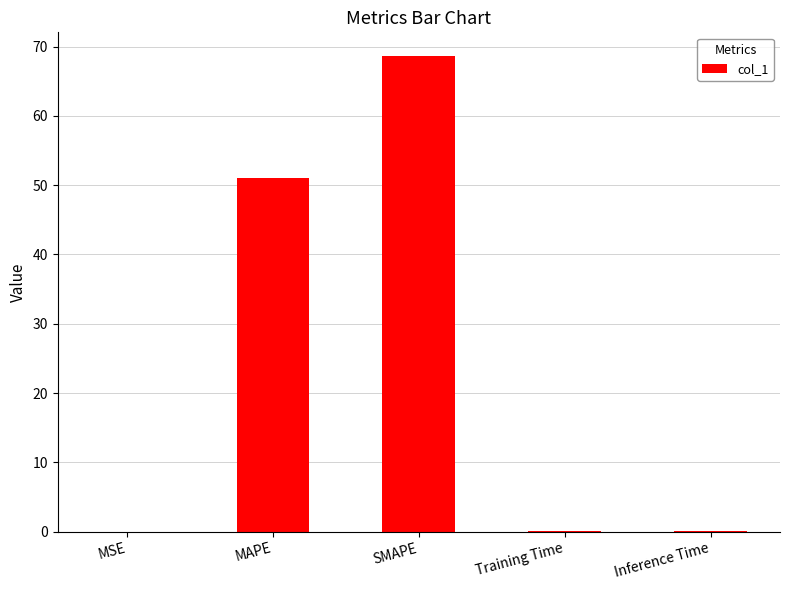

Where is the data nearest to the value 34?

MAPE